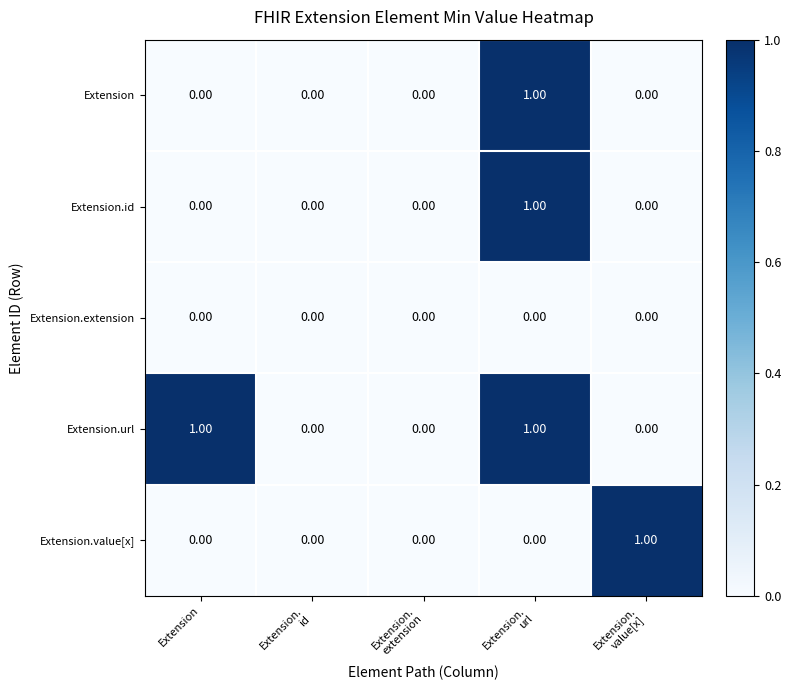

Which series has the largest total across all categories?

Extension.url